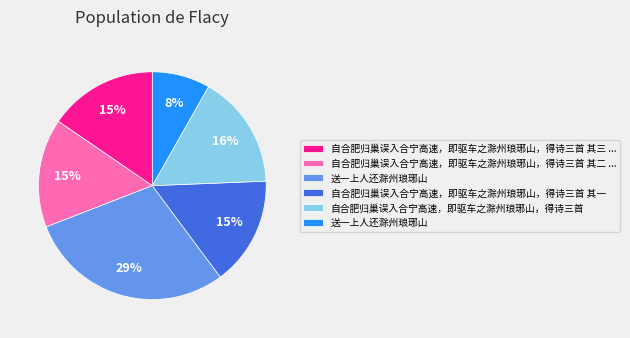

To the nearest percent, what is the average slice percentage?

17%